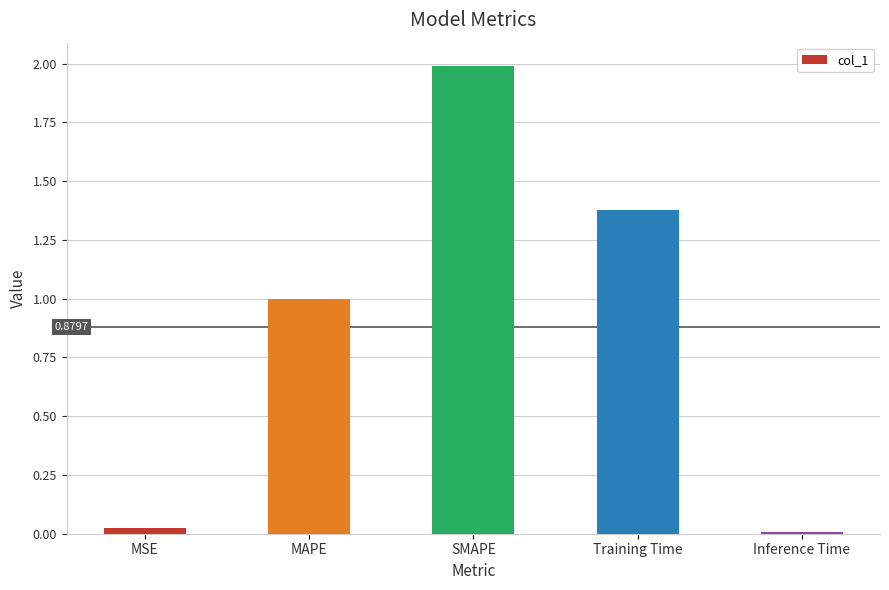

Rank the categories by value from lowest to highest.

Inference Time, MSE, MAPE, Training Time, SMAPE